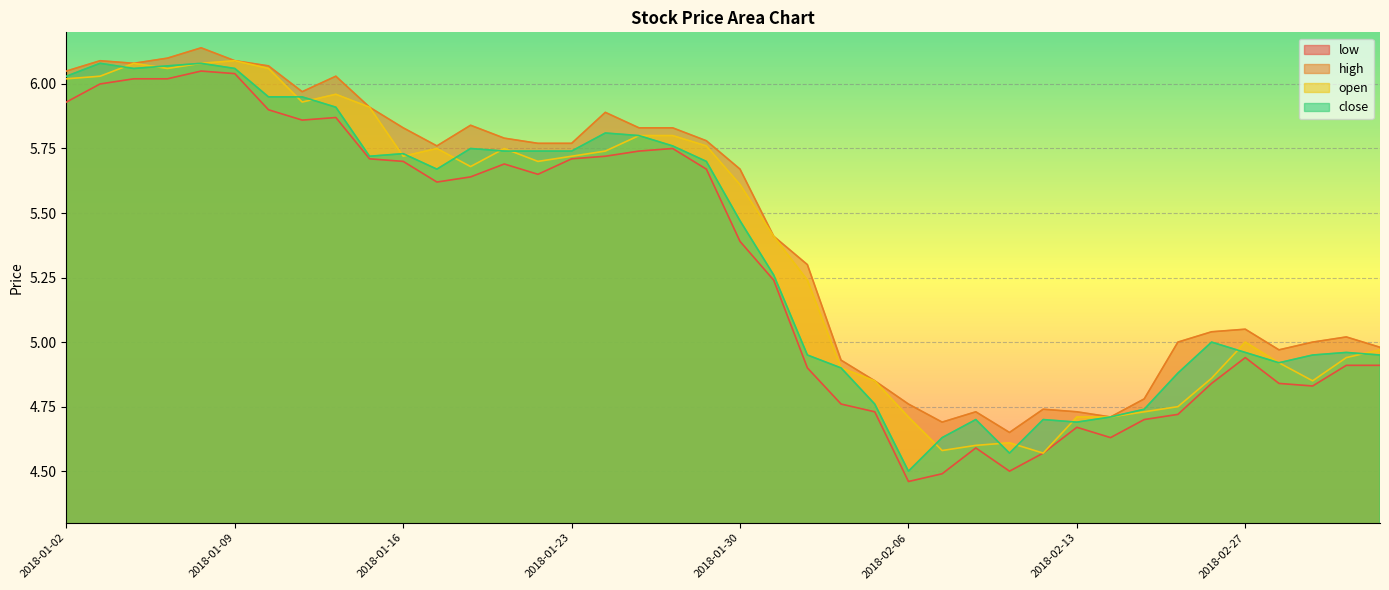

Where does the close series first go above 5?

2018-01-02